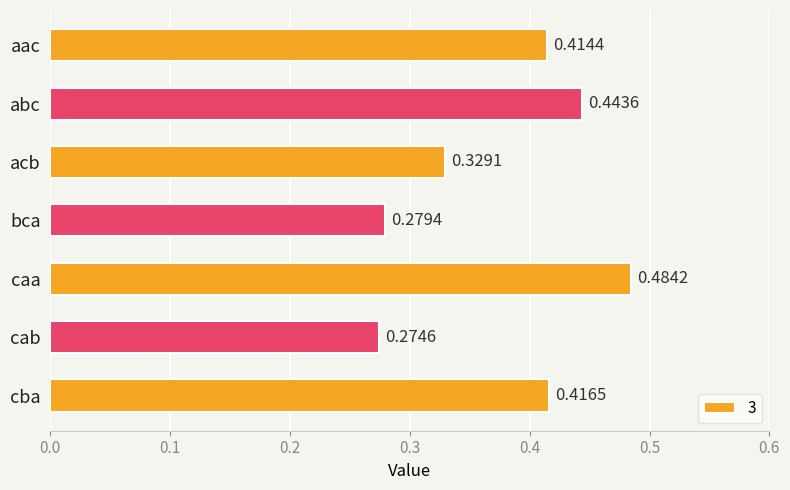

How many bars are there in total?

7